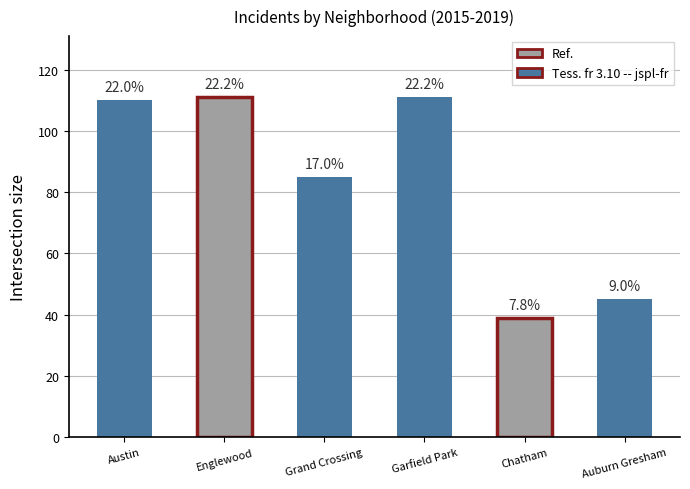

Are the bars horizontal?

No